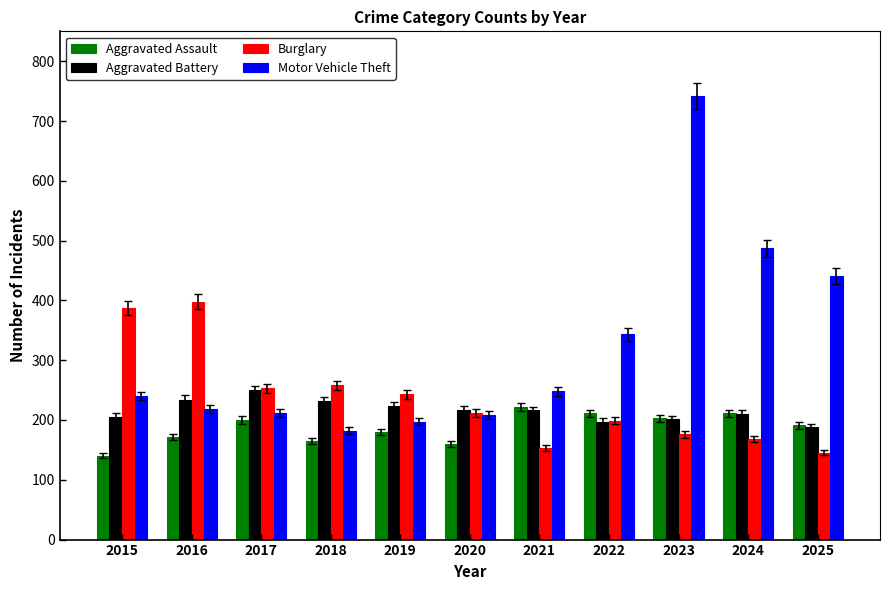

At which label is Aggravated Assault closest to 181?

2019